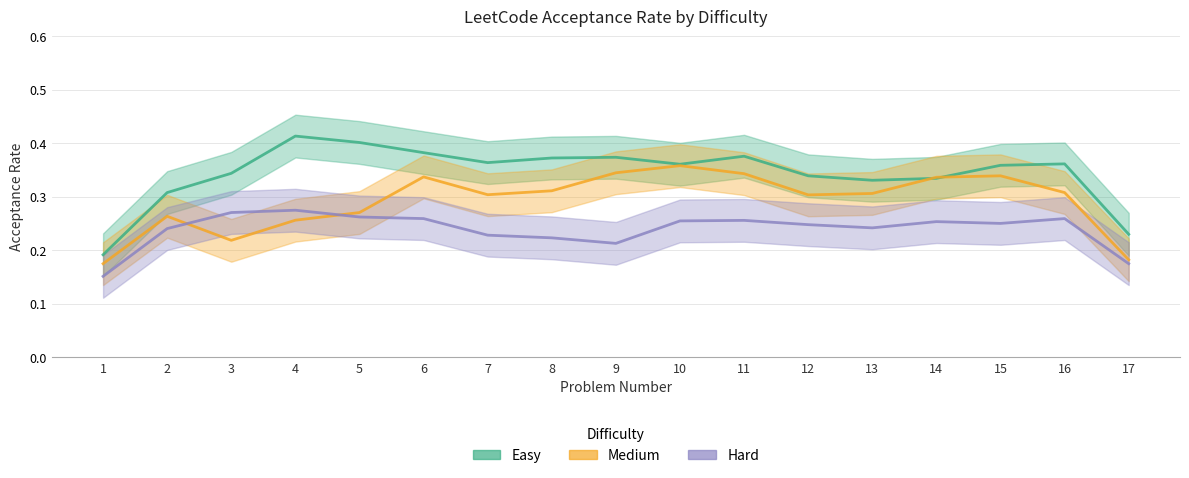

True or false: Easy and Hard intersect in this chart.

False